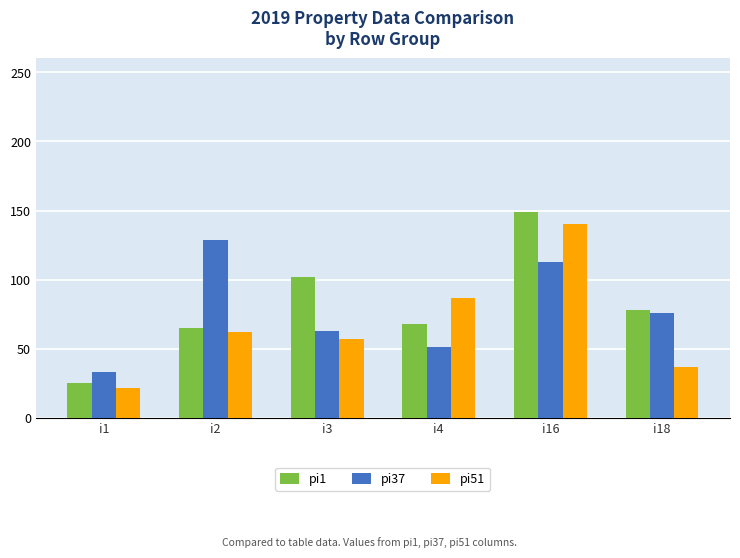

Count the pi51 values in the range 37 to 87.

4